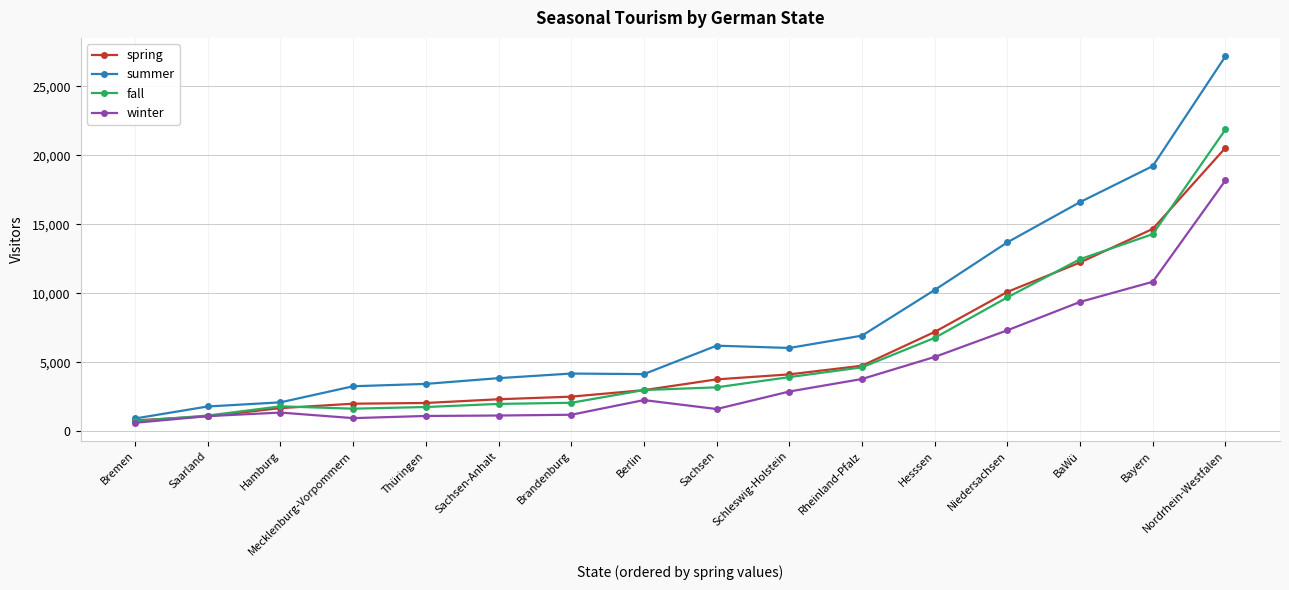

What is the label of the 14th point from the left?

BaWü